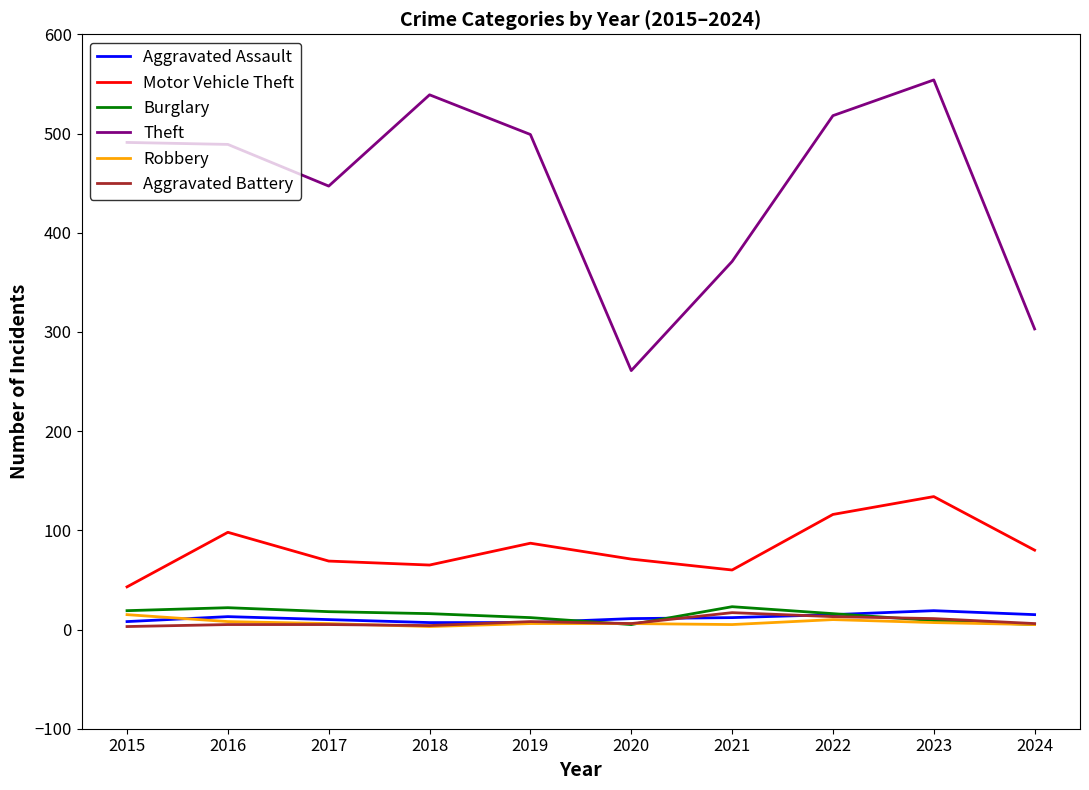

True or false: Theft and Burglary cross at least once.

False